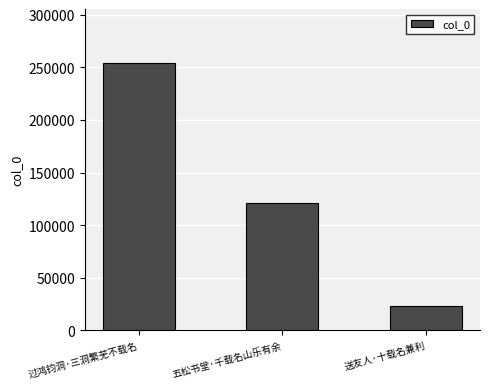

What is the value of the 1st bar from the left?

254244